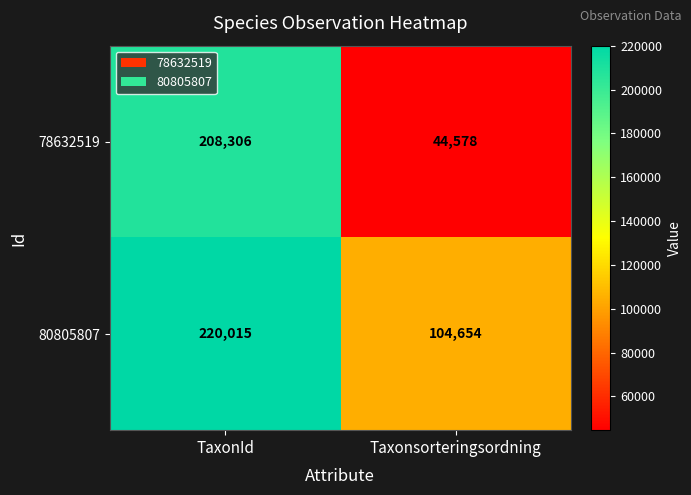

True or false: 78632519 has a value of 345786 at TaxonId.

False